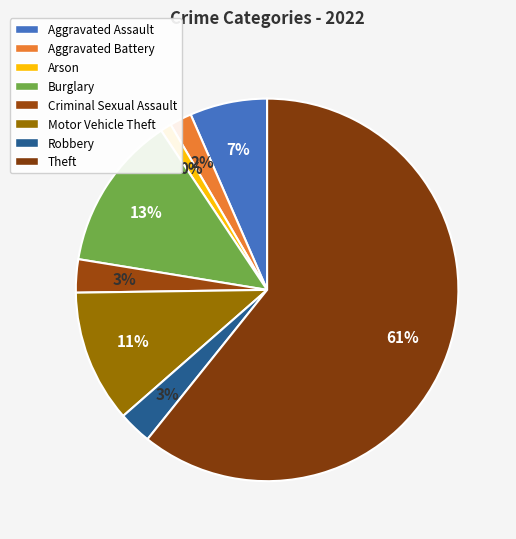

To the nearest percent, what is the combined percentage of Motor Vehicle Theft and Burglary?

24%